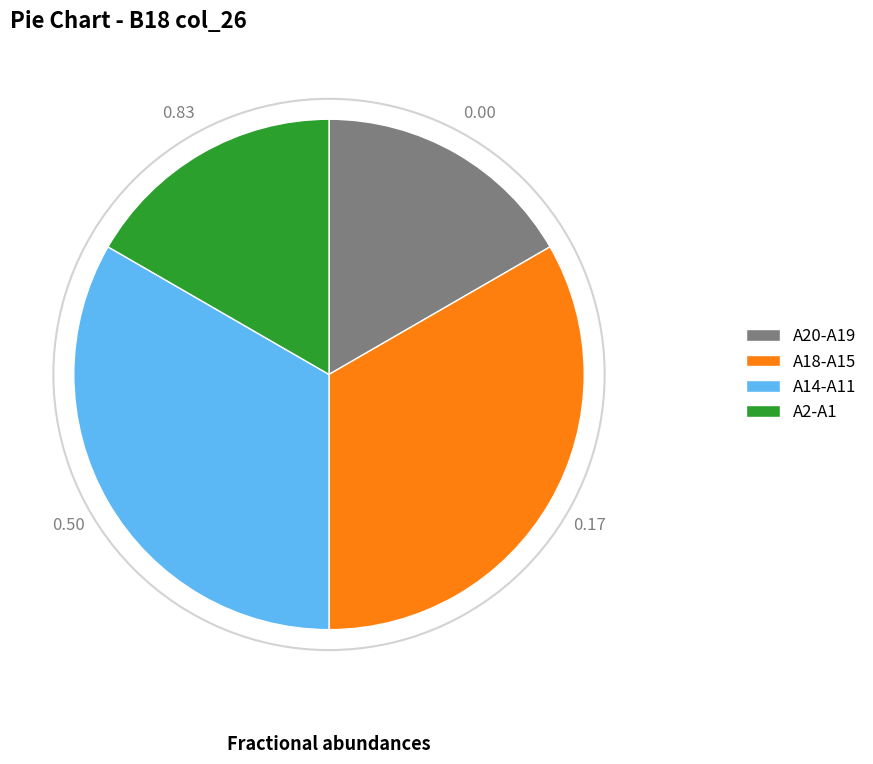

Approximately how many times larger is the value at A18-A15 compared to A2-A1?

2.0